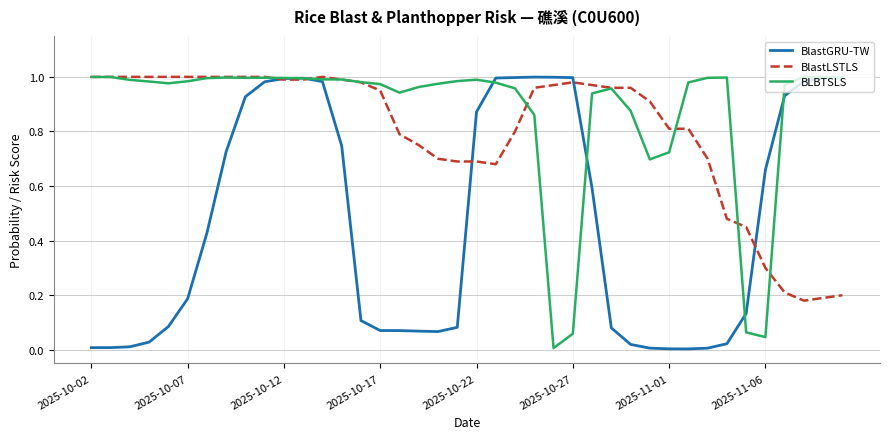

Which series has the largest total across all categories?

BLBTSLS